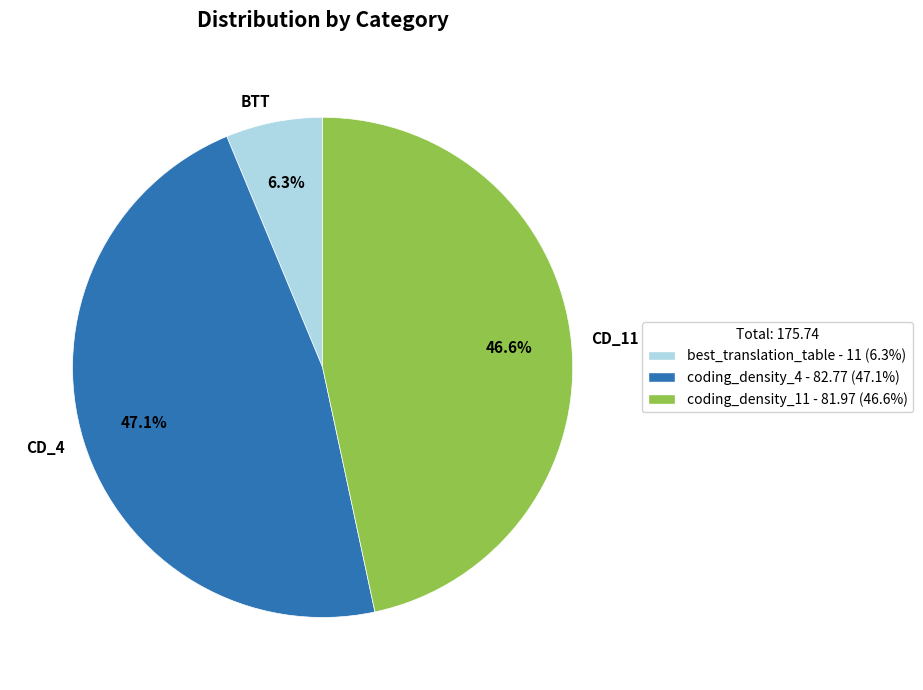

Do BTT and CD_11 together represent more than half of the pie?

Yes